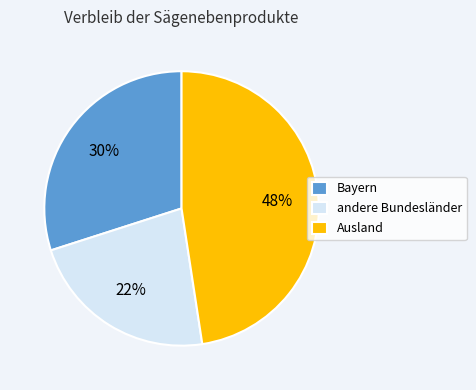

Which category has the smallest portion of the pie?

andere Bundesländer